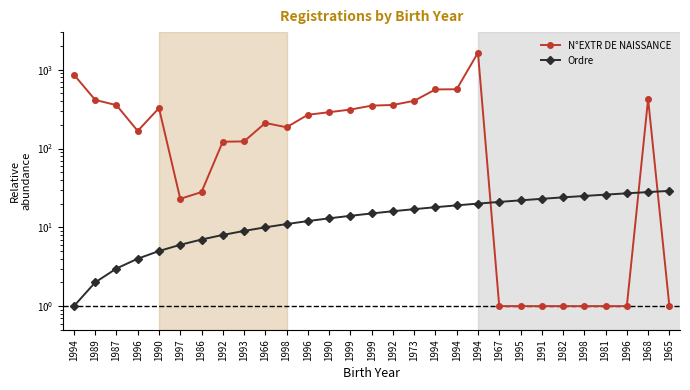

What is the sum of the N°EXTR DE NAISSANCE values at 1998 and 1992?

308